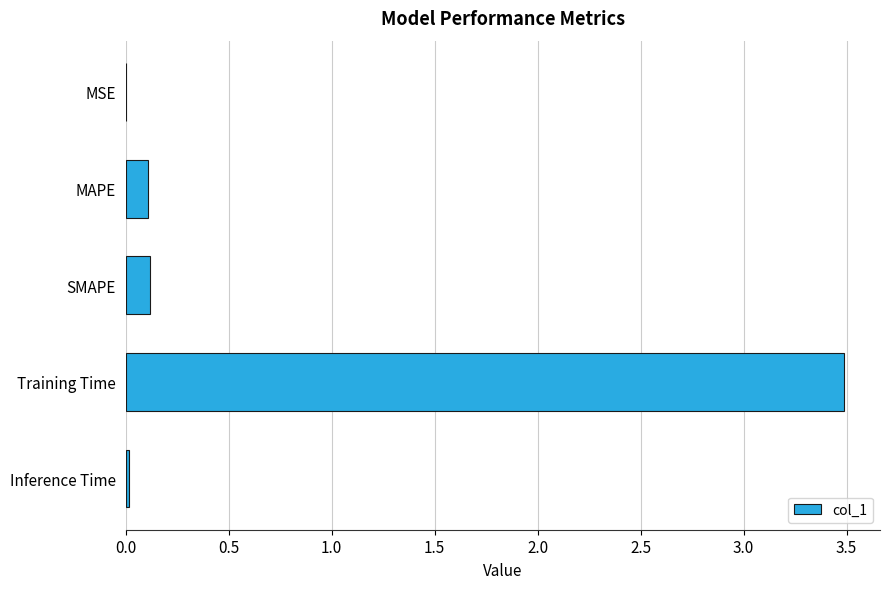

Between MAPE and Training Time, which is larger?

Training Time